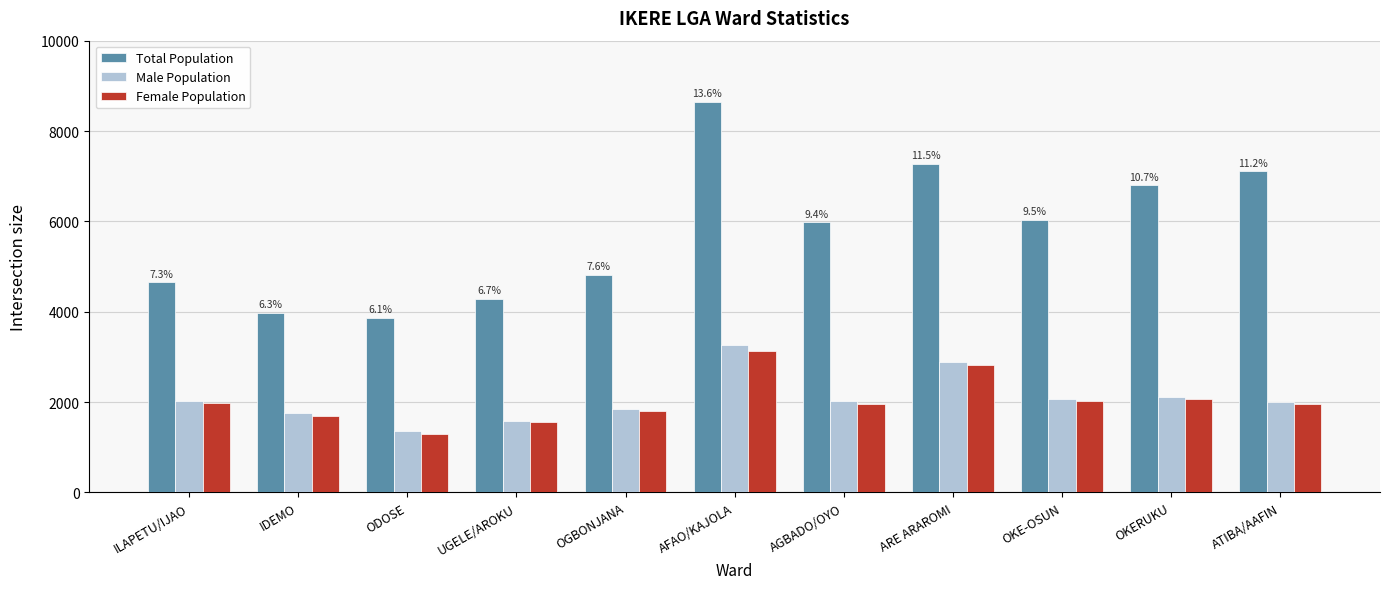

What is the minimum value shown in the chart?

1295